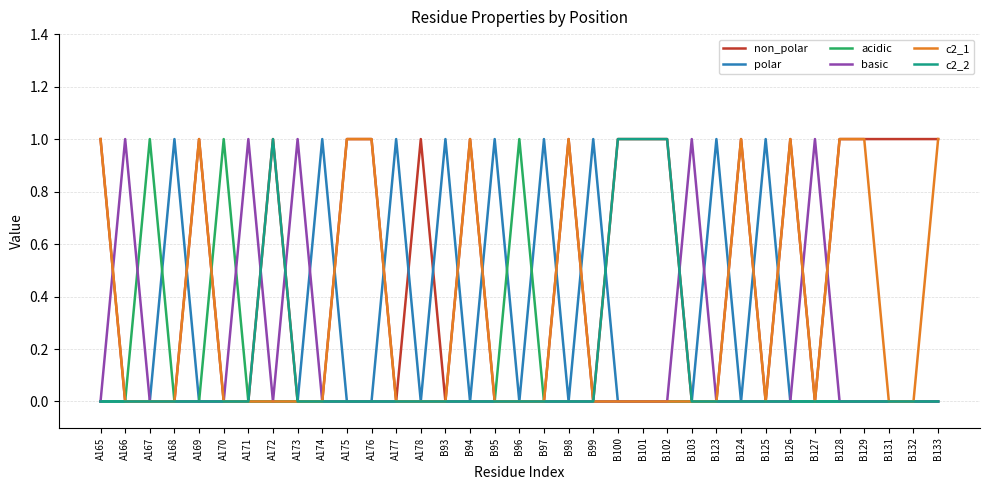

Does the chart display data point markers on the line(s)?

No